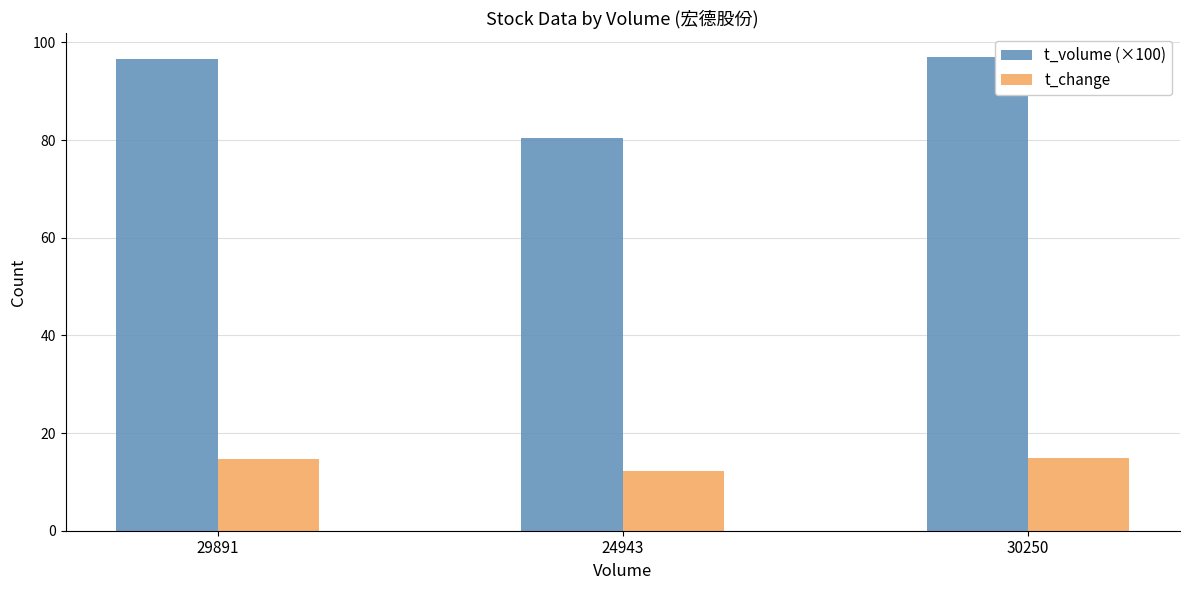

At which label does t_volume (×100) first exceed 96?

29891